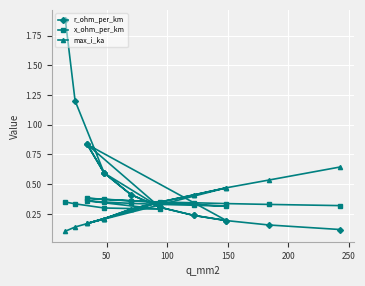

Reading left to right, transcribe all the data shown in this chart.

r_ohm_per_km: 1.9	1.2	0.6	0.3	0.8	0.6	0.4	0.3	0.2	0.2	0.8	0.6	0.4	0.3	0.2	0.2	0.2	0.1
x_ohm_per_km: 0.3	0.3	0.3	0.3	0.4	0.3	0.3	0.3	0.3	0.3	0.4	0.4	0.4	0.3	0.3	0.3	0.3	0.3
max_i_ka: 0.1	0.1	0.2	0.3	0.2	0.2	0.3	0.3	0.4	0.5	0.2	0.2	0.3	0.3	0.4	0.5	0.5	0.6